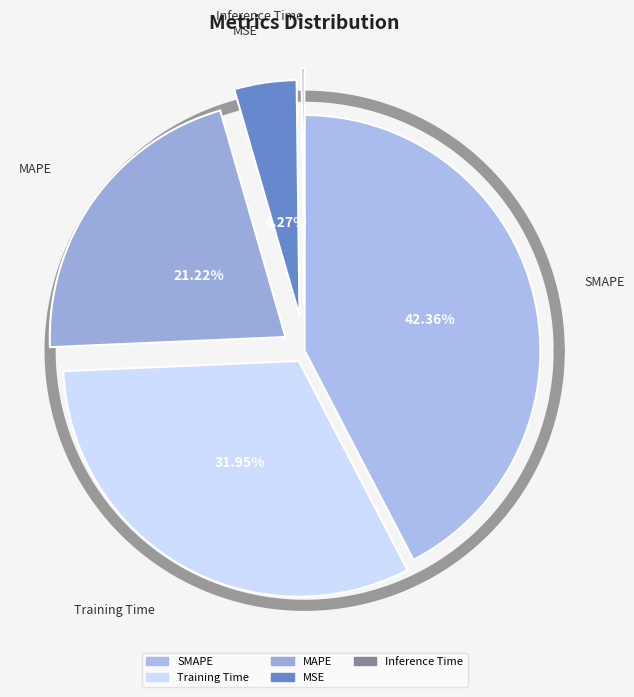

Which has a higher value, Inference Time or SMAPE?

SMAPE